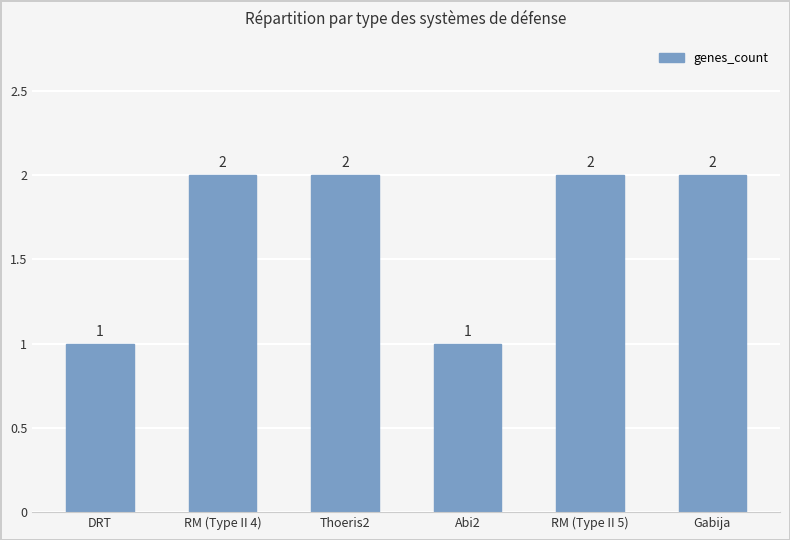

What is the sum of all values?

10